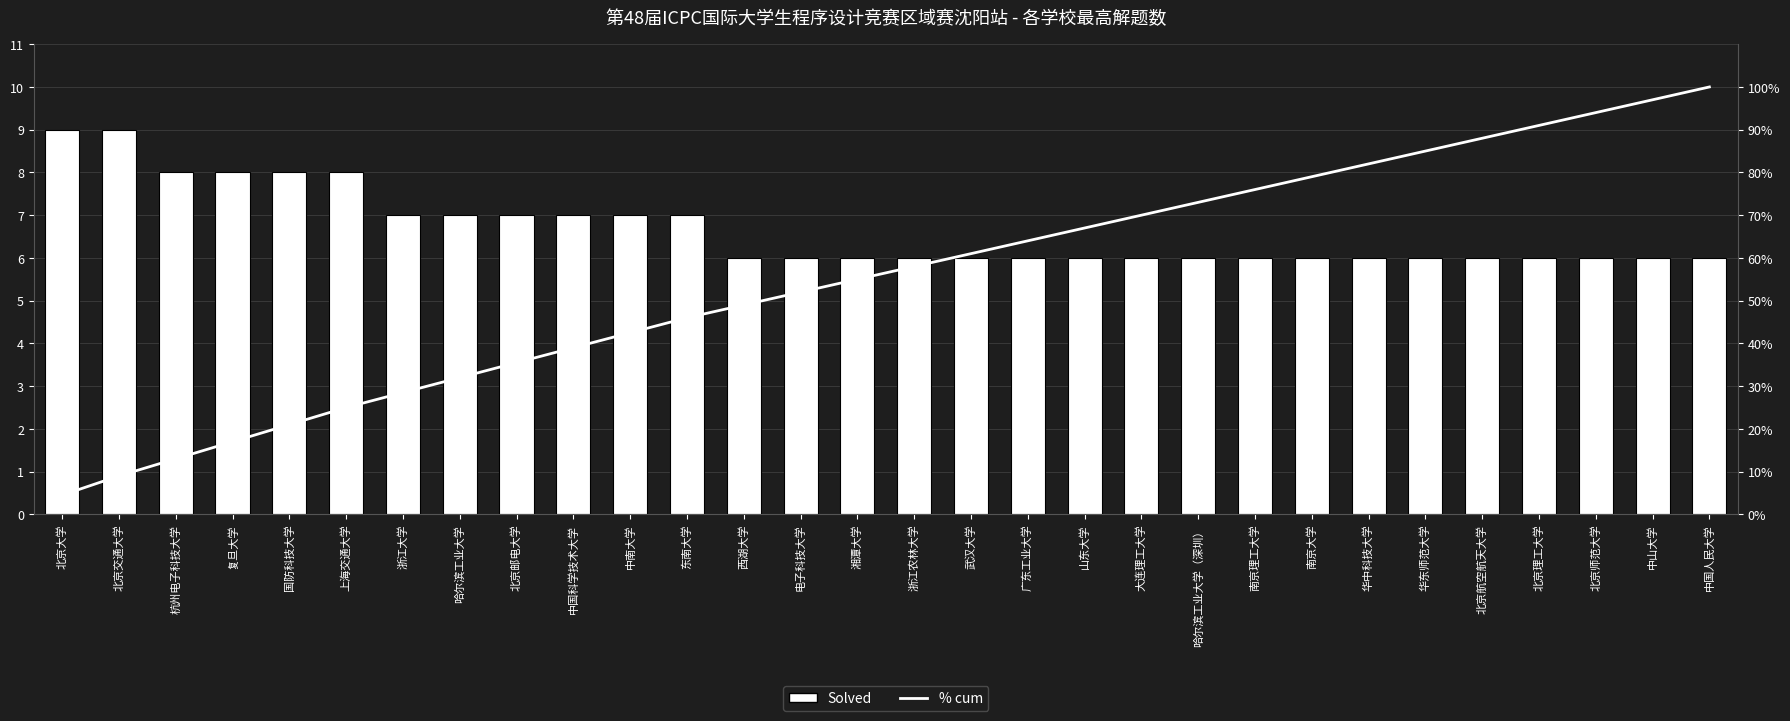

What is the label of the 28th bar from the left?

北京师范大学